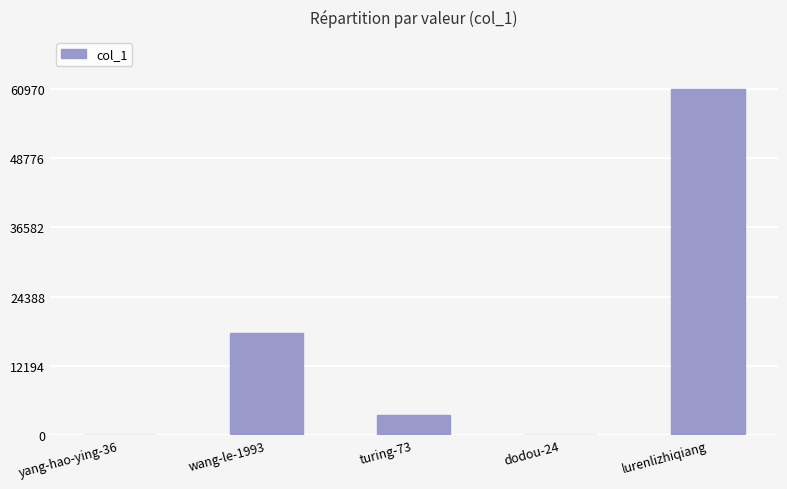

Where does the data first go above 3625?

wang-le-1993